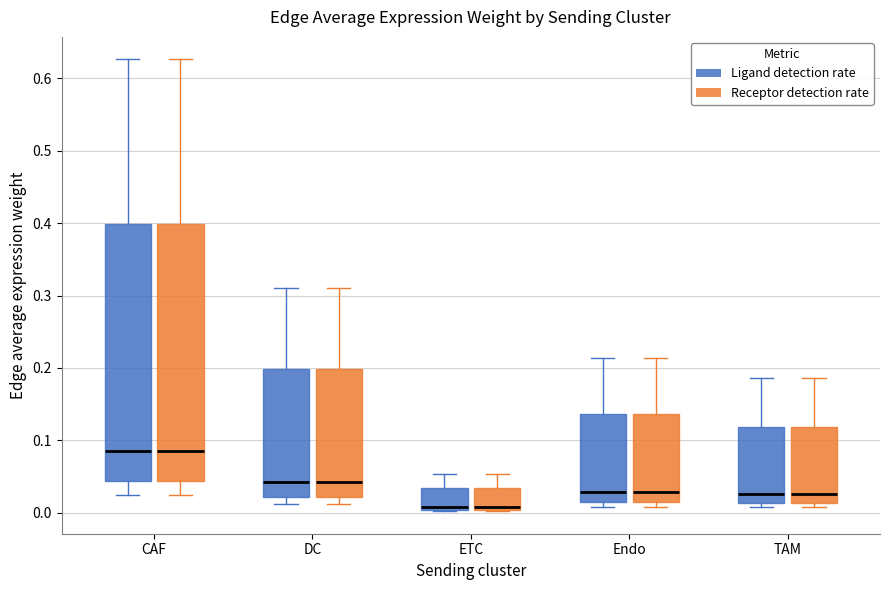

Where is the upper edge of the box for DC (Ligand detection rate) on the y-axis? The values are not printed on the chart, so give them approximately, as read against the axis.

0.20